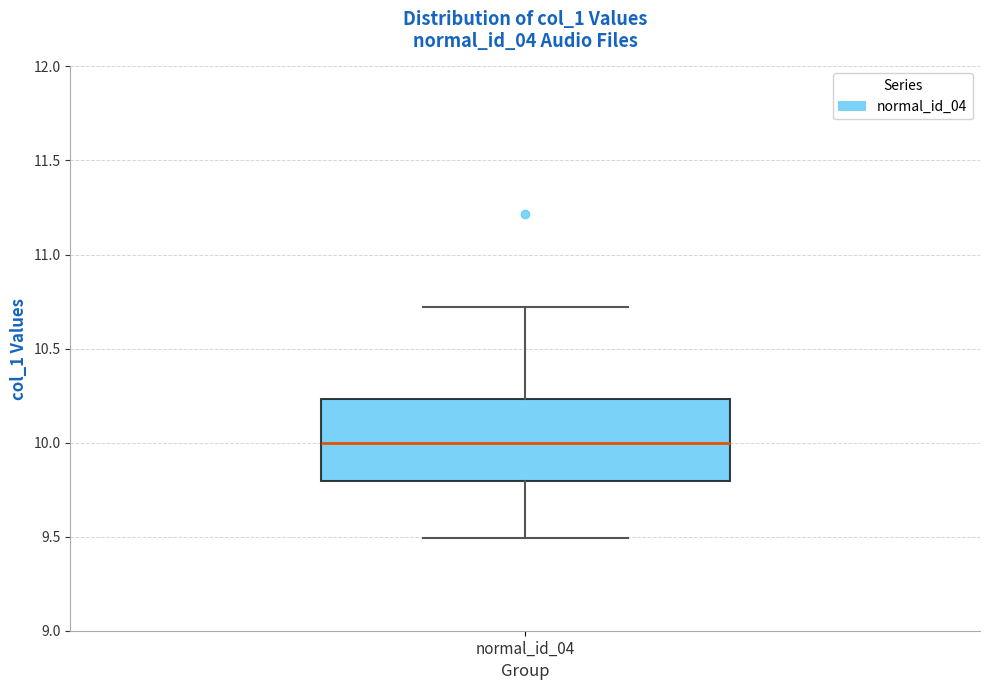

Transcribe this box plot: give where the median line is, the range the box spans, and where the two whiskers end, as read against the y-axis. The values are not printed on the chart, so give them approximately, as read against the axis.

median 10.00, box 9.80 to 10.25, whiskers 9.50 to 10.70